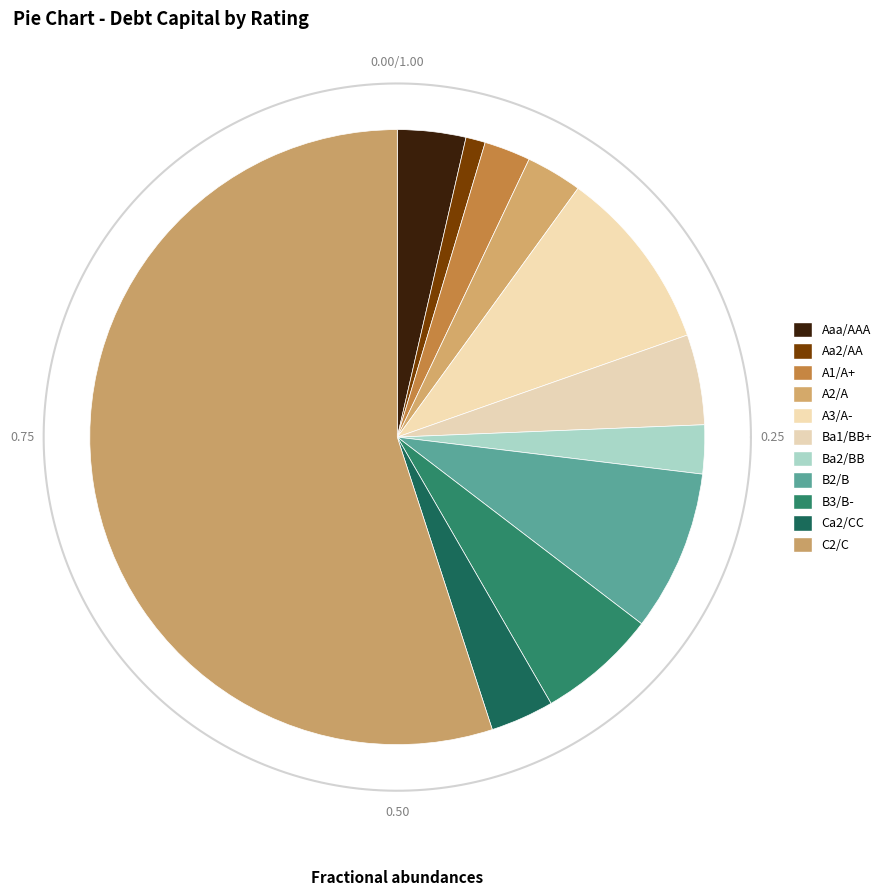

Does any single category account for the majority?

No